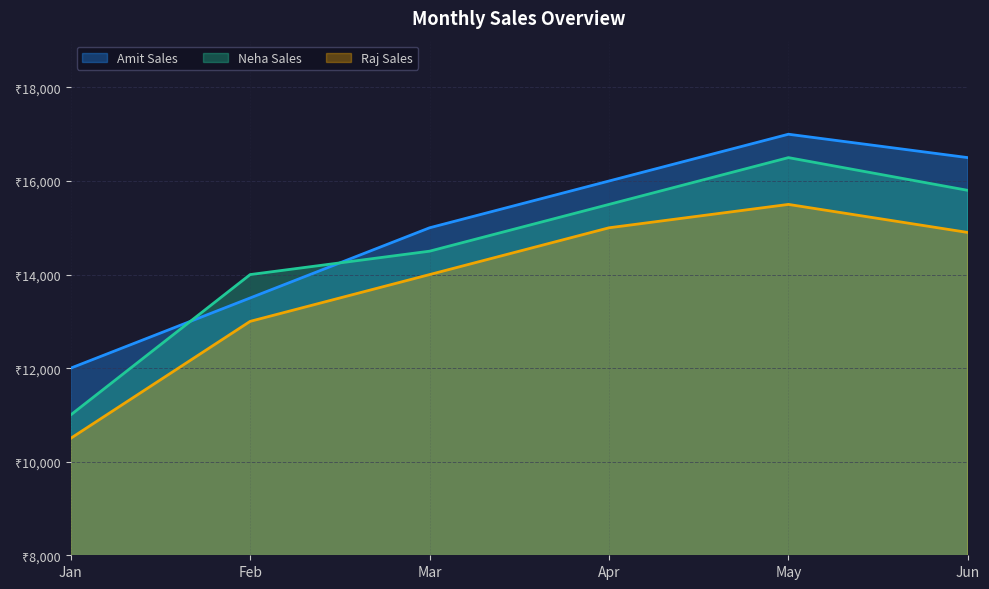

The value of Neha Sales at Feb is 24856. True or false?

False